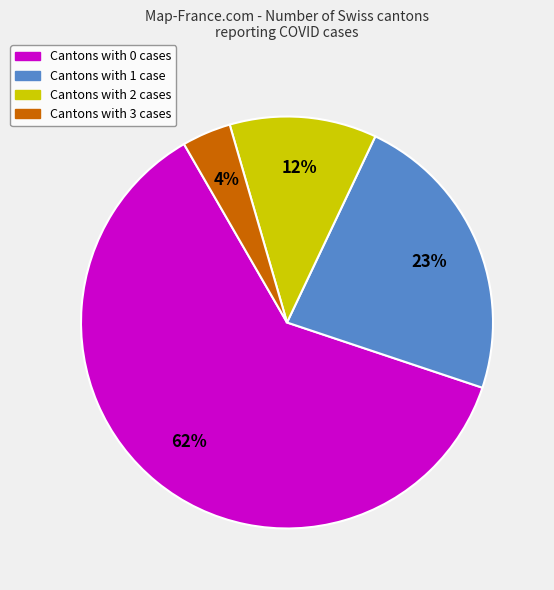

Which category has the smallest portion of the pie?

Cantons with 3 cases